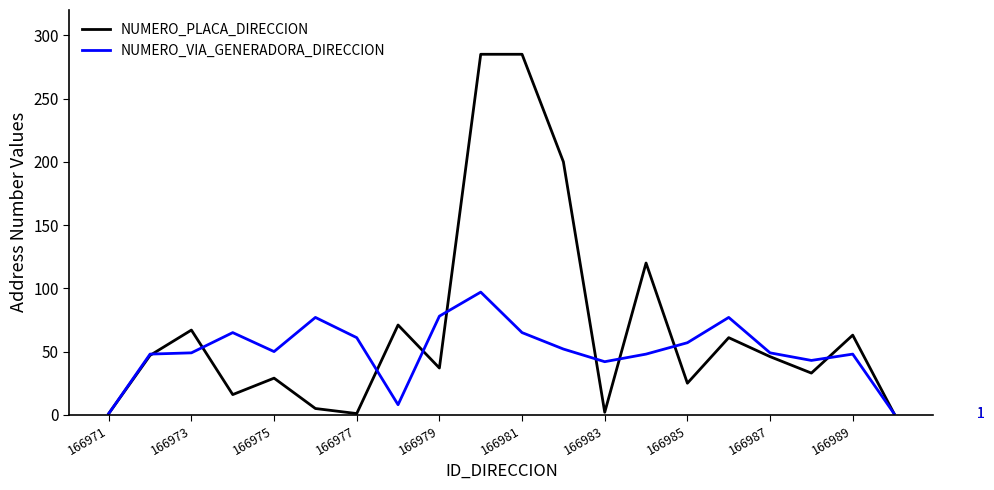

What is the greatest value displayed?

285